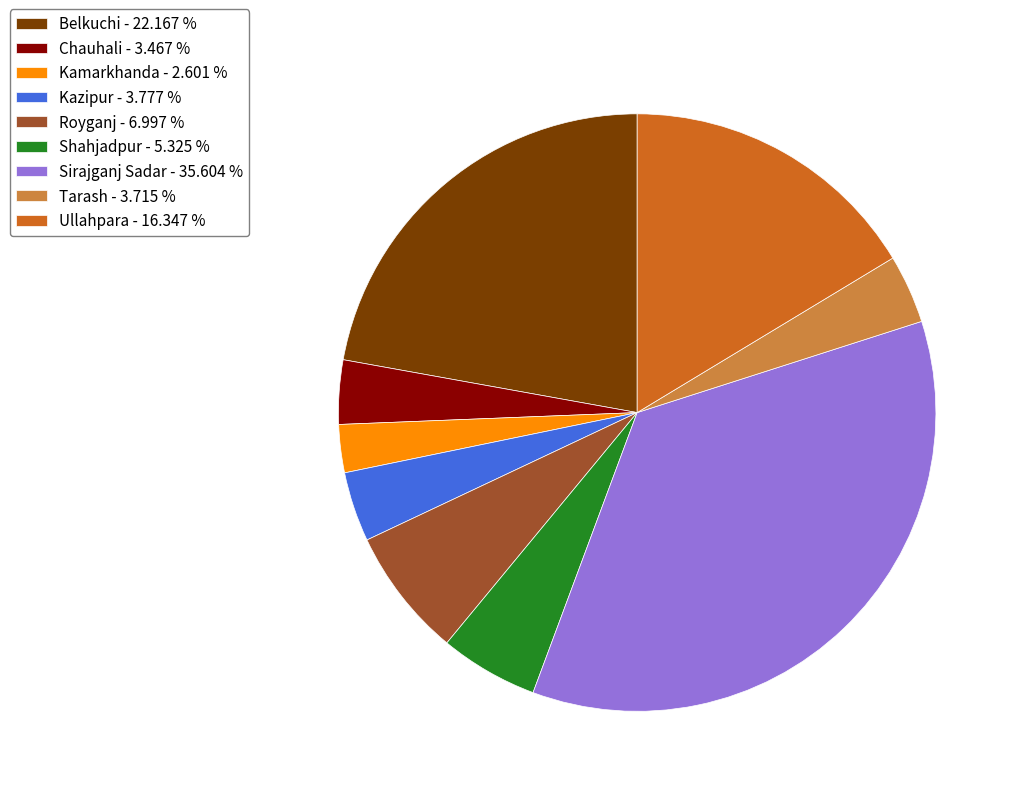

Combined, do Chauhali - 3.467 % and Shahjadpur - 5.325 % account for over 50%?

No